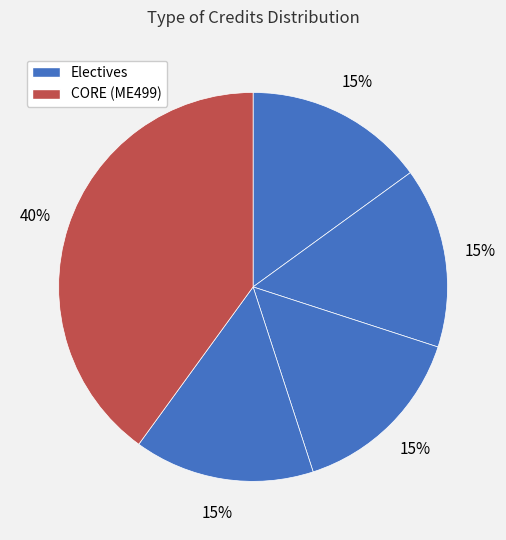

How many slices are in this pie chart?

5